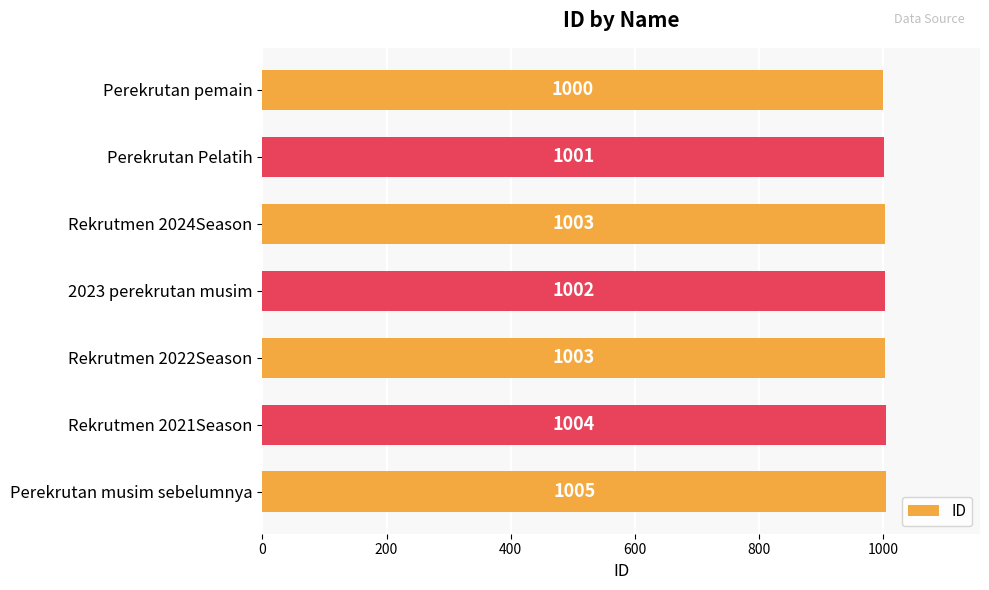

At which label is the value closest to 1002?

2023 perekrutan musim